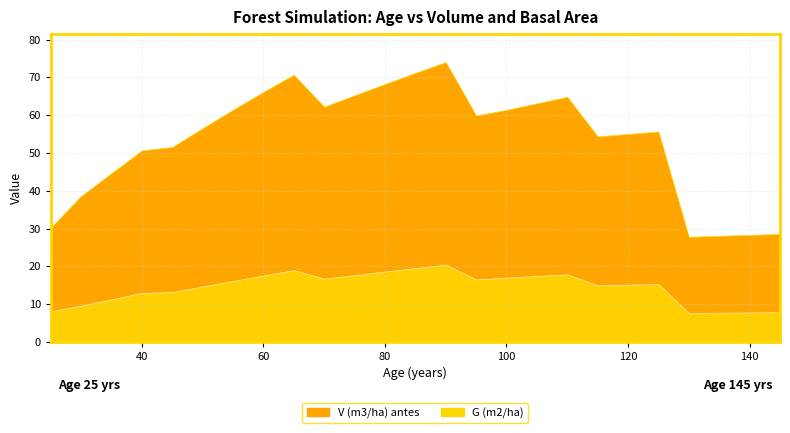

Reading left to right, what are all the values shown in this chart?

V (m3/ha) antes: 30.2	38.6	44.7	50.7	51.6	56.5	61.5	66.2	70.7	62.2	65.3	68.3	71.2	74.1	59.9	61.4	63.1	64.9	54.4	55.0	55.7	27.8	28.1	28.3	28.6
G (m2/ha): 8.1	9.6	11.2	12.9	13.2	14.7	16.1	17.6	19.0	16.7	17.7	18.6	19.5	20.4	16.5	17.0	17.4	17.9	14.9	15.1	15.3	7.6	7.7	7.8	7.8